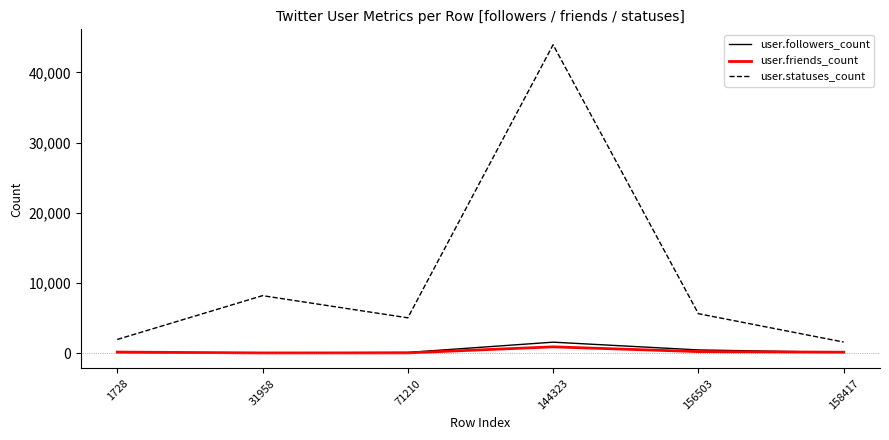

Is the value of user.followers_count at 144323 greater than the value of user.statuses_count at 31958?

No